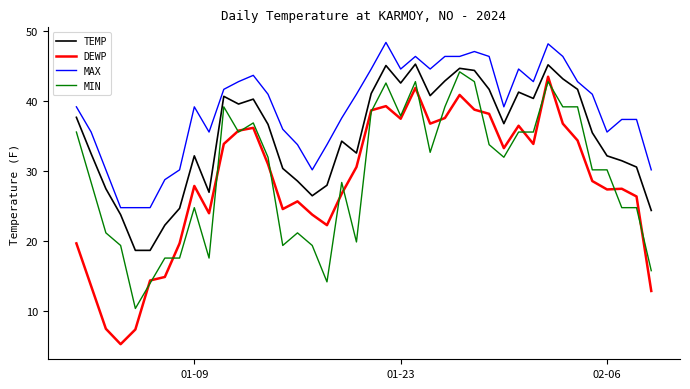

Which series has the widest spread of values?

DEWP